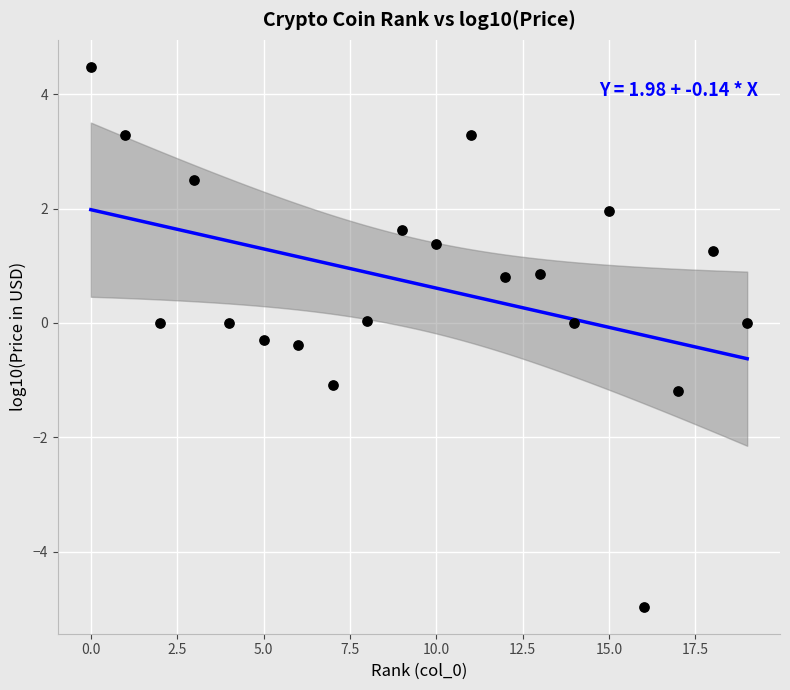

What is the range of Y values (max minus min)?

9.4